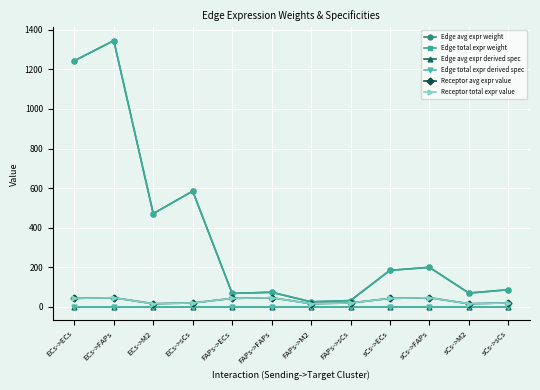

What is the label of the 10th point from the left?

sCs->FAPs